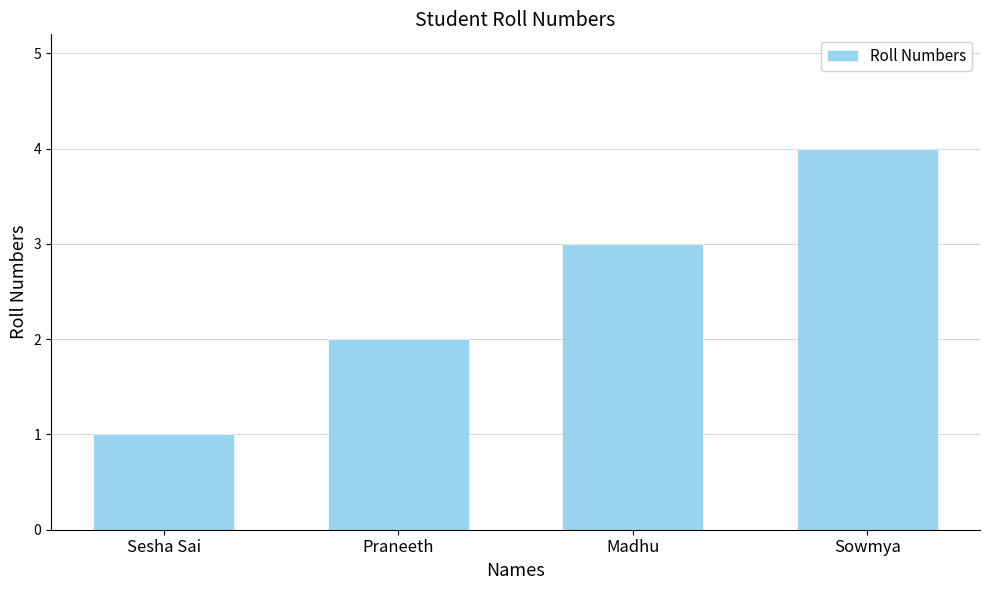

Count the number of categories in the chart.

4